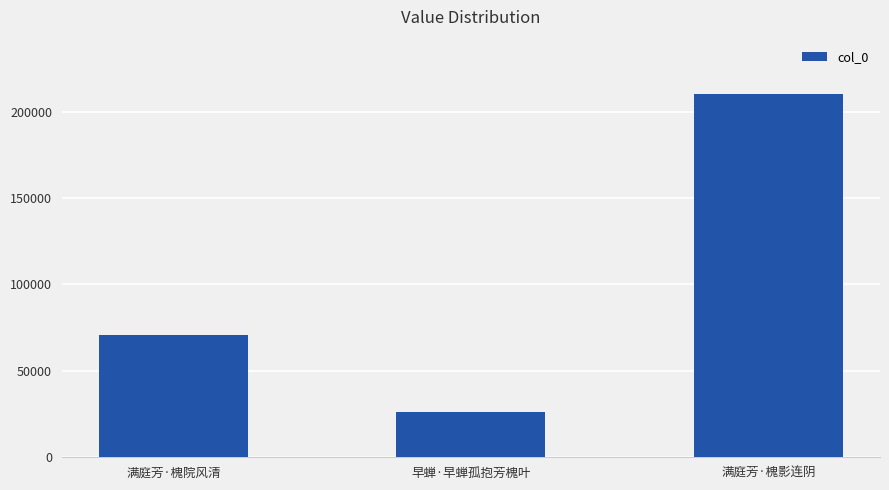

What is the change in value from 满庭芳·槐院风清 to 早蝉·早蝉孤抱芳槐叶?

-44375